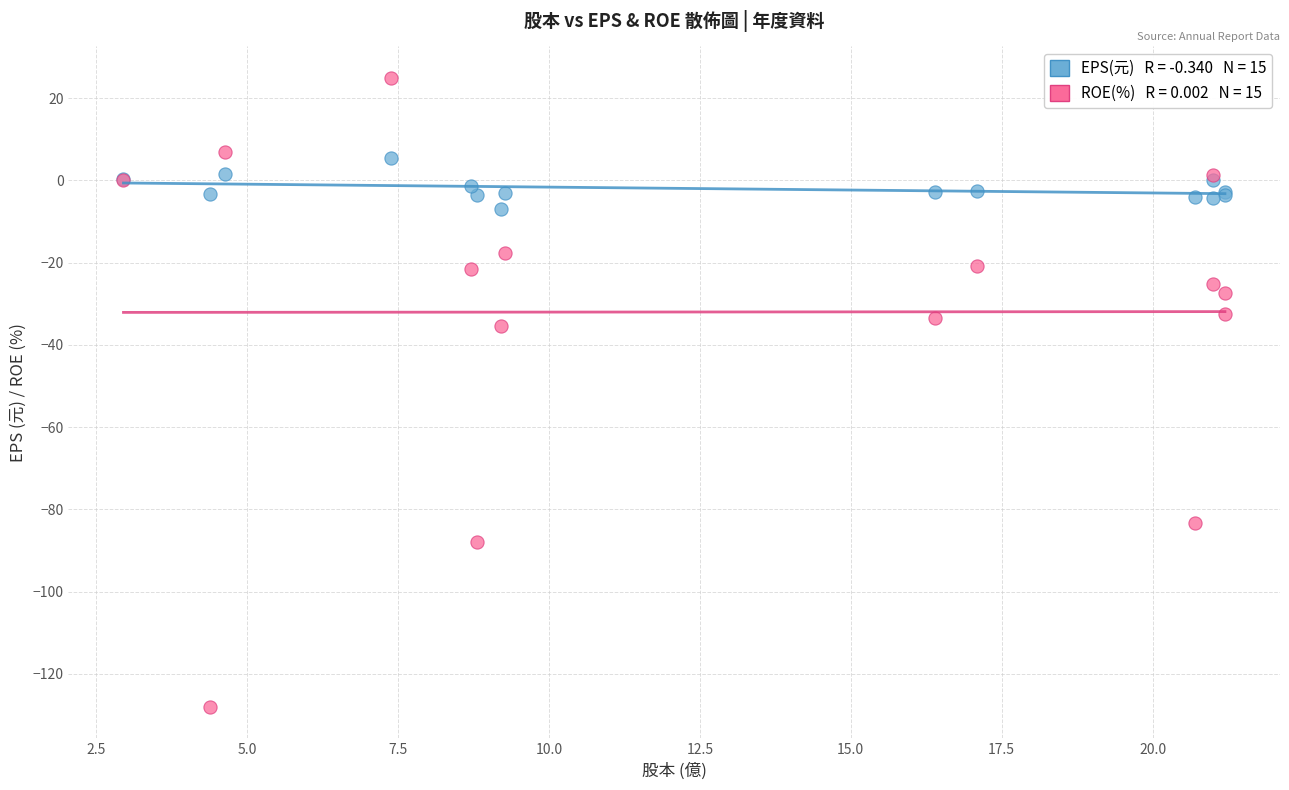

Across all series, what Y value is closest to -51?

-35.4